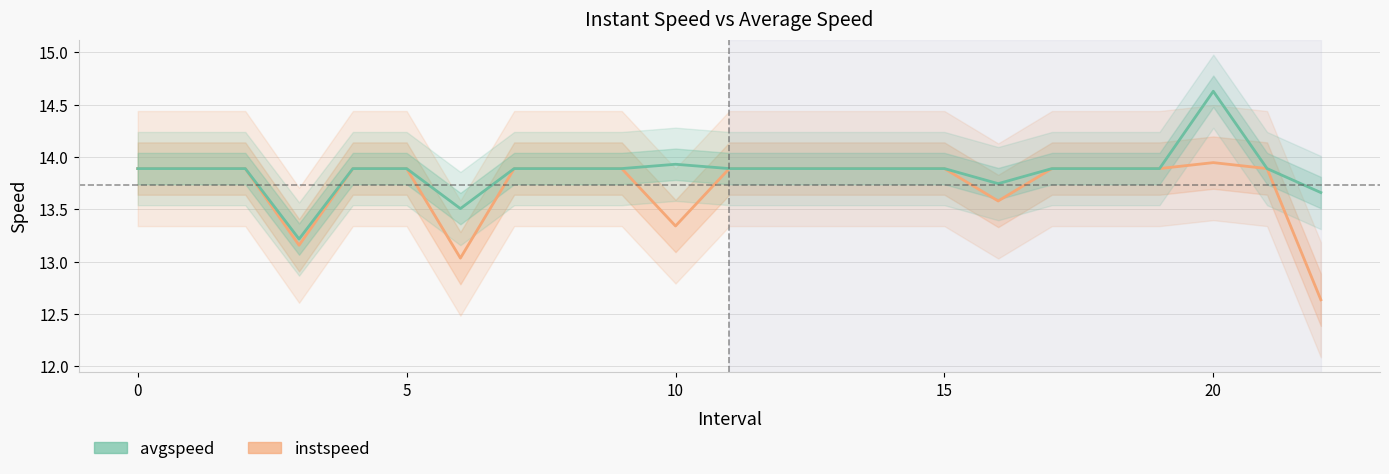

At which category is the sum across all series the highest?

20